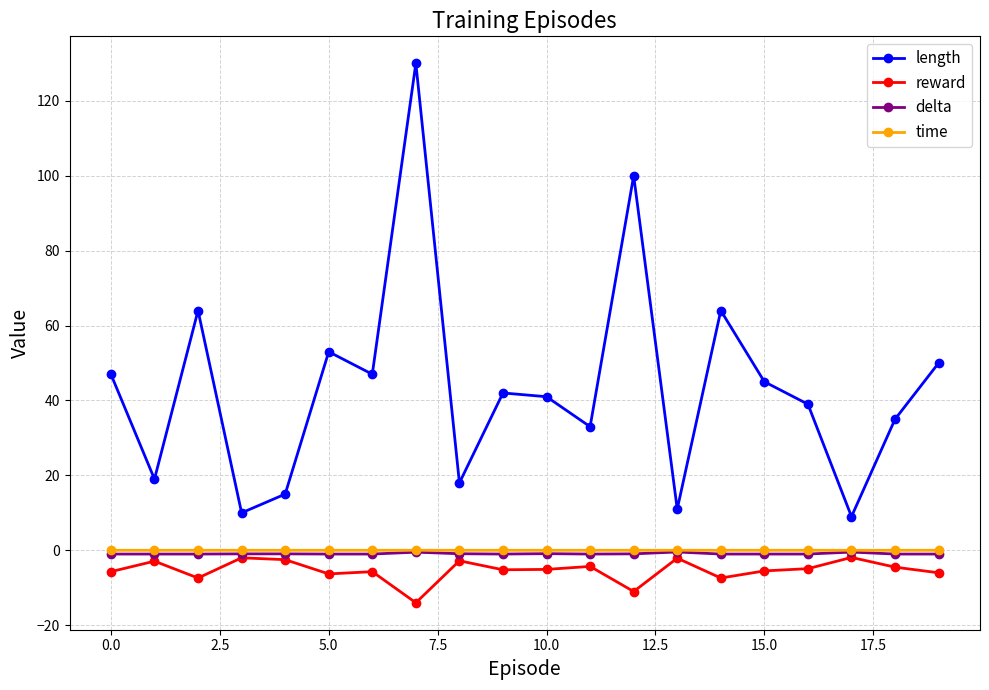

True or false: length and delta intersect in this chart.

False